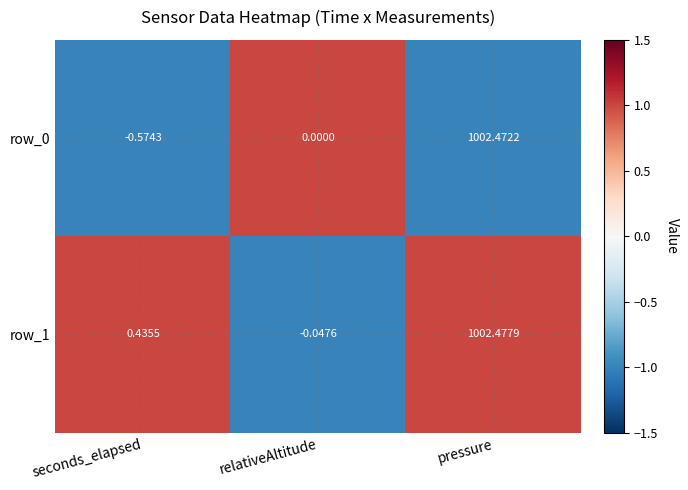

At which category is the sum across all series the highest?

pressure